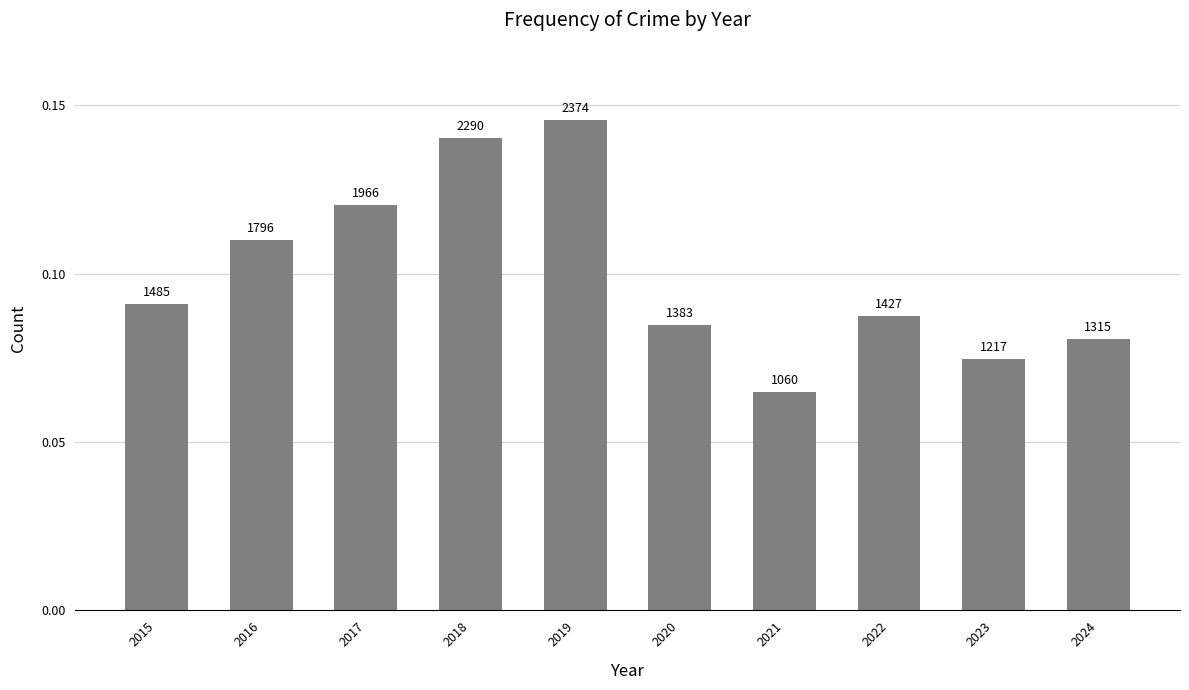

True or false: the data shows 0.1 at 2019.

True